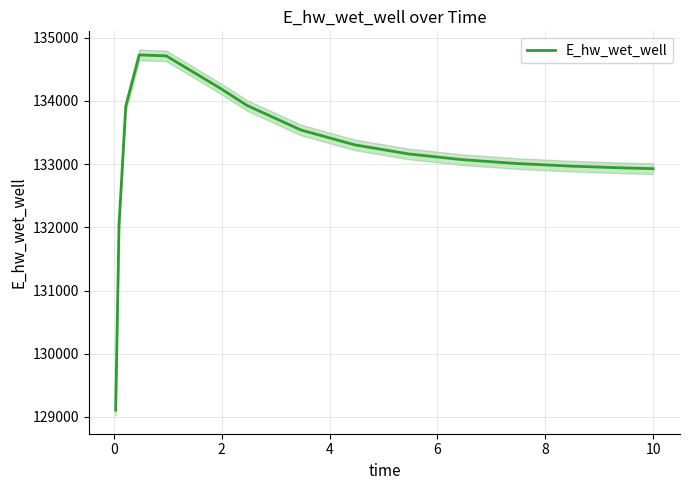

What is the minimum value for E_hw_wet_well?

129107.3